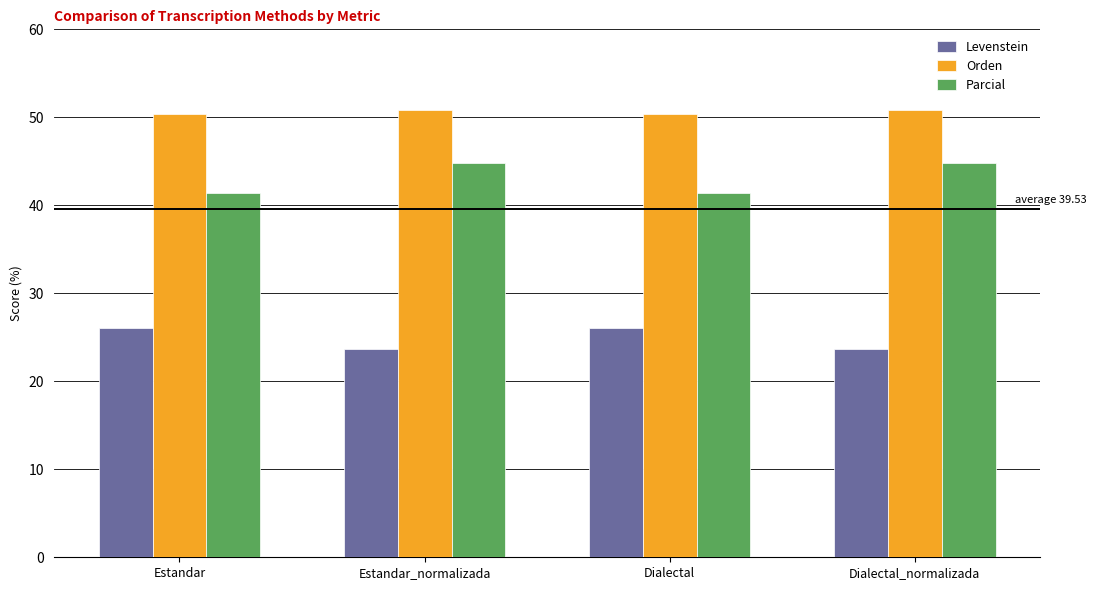

Reading right to left, what are all the values shown in this chart?

Levenstein: 23.6	26.0	23.6	26.0
Orden: 50.9	50.3	50.9	50.3
Parcial: 44.9	41.4	44.9	41.4